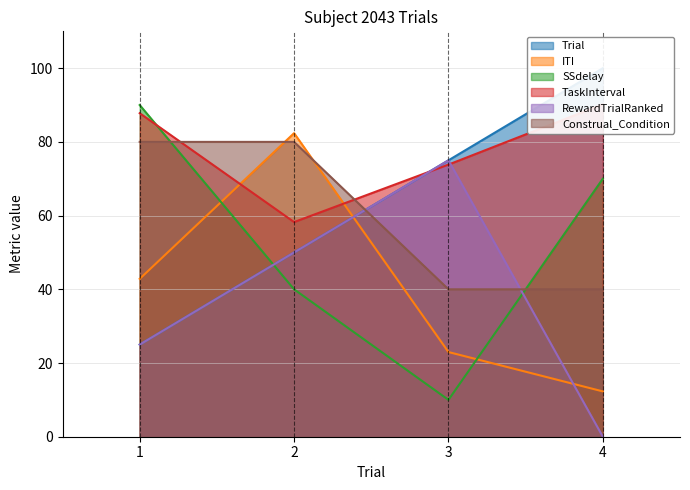

What is the value of the Trial point at the 2nd from the left?

50.0